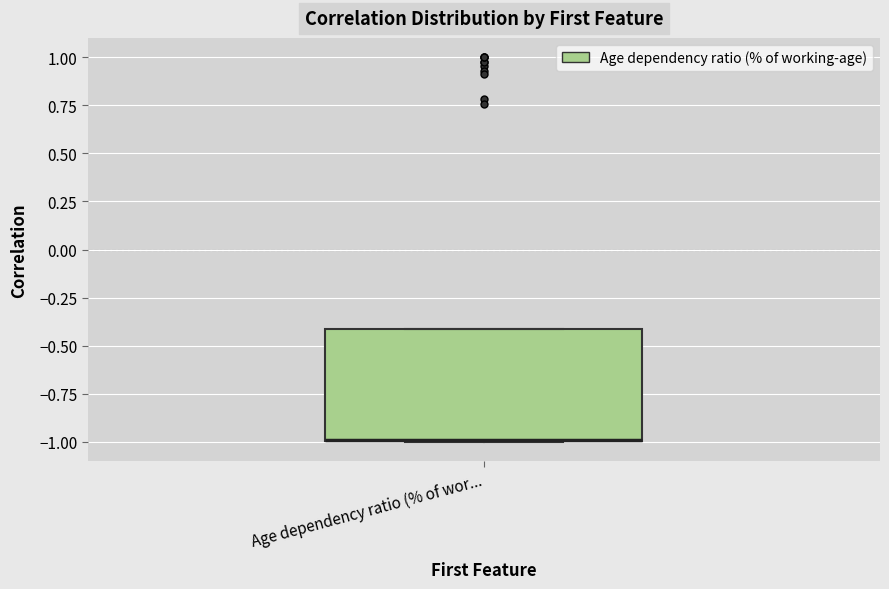

Transcribe this box plot: give where the median line is, the range the box spans, and where the two whiskers end, as read against the y-axis. The values are not printed on the chart, so give them approximately, as read against the axis.

median -1.0 (drawn on the box's lower edge), box -1.0 to -0.4, whiskers -1.0 to -0.4